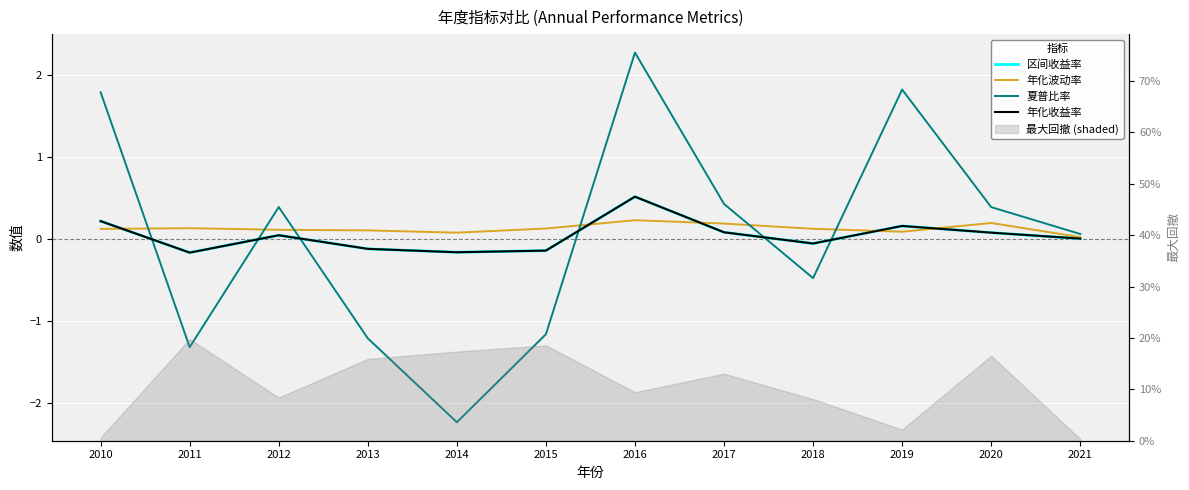

At which category does 年化波动率 reach its first local valley?

2014